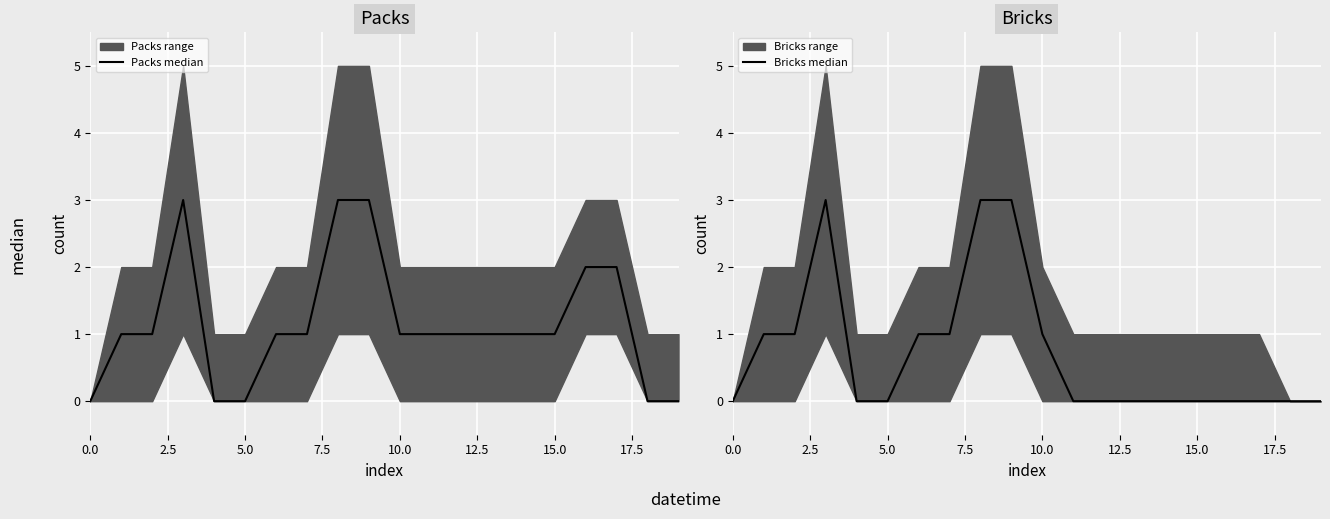

Which has a higher value, 9 or 17.5?

9